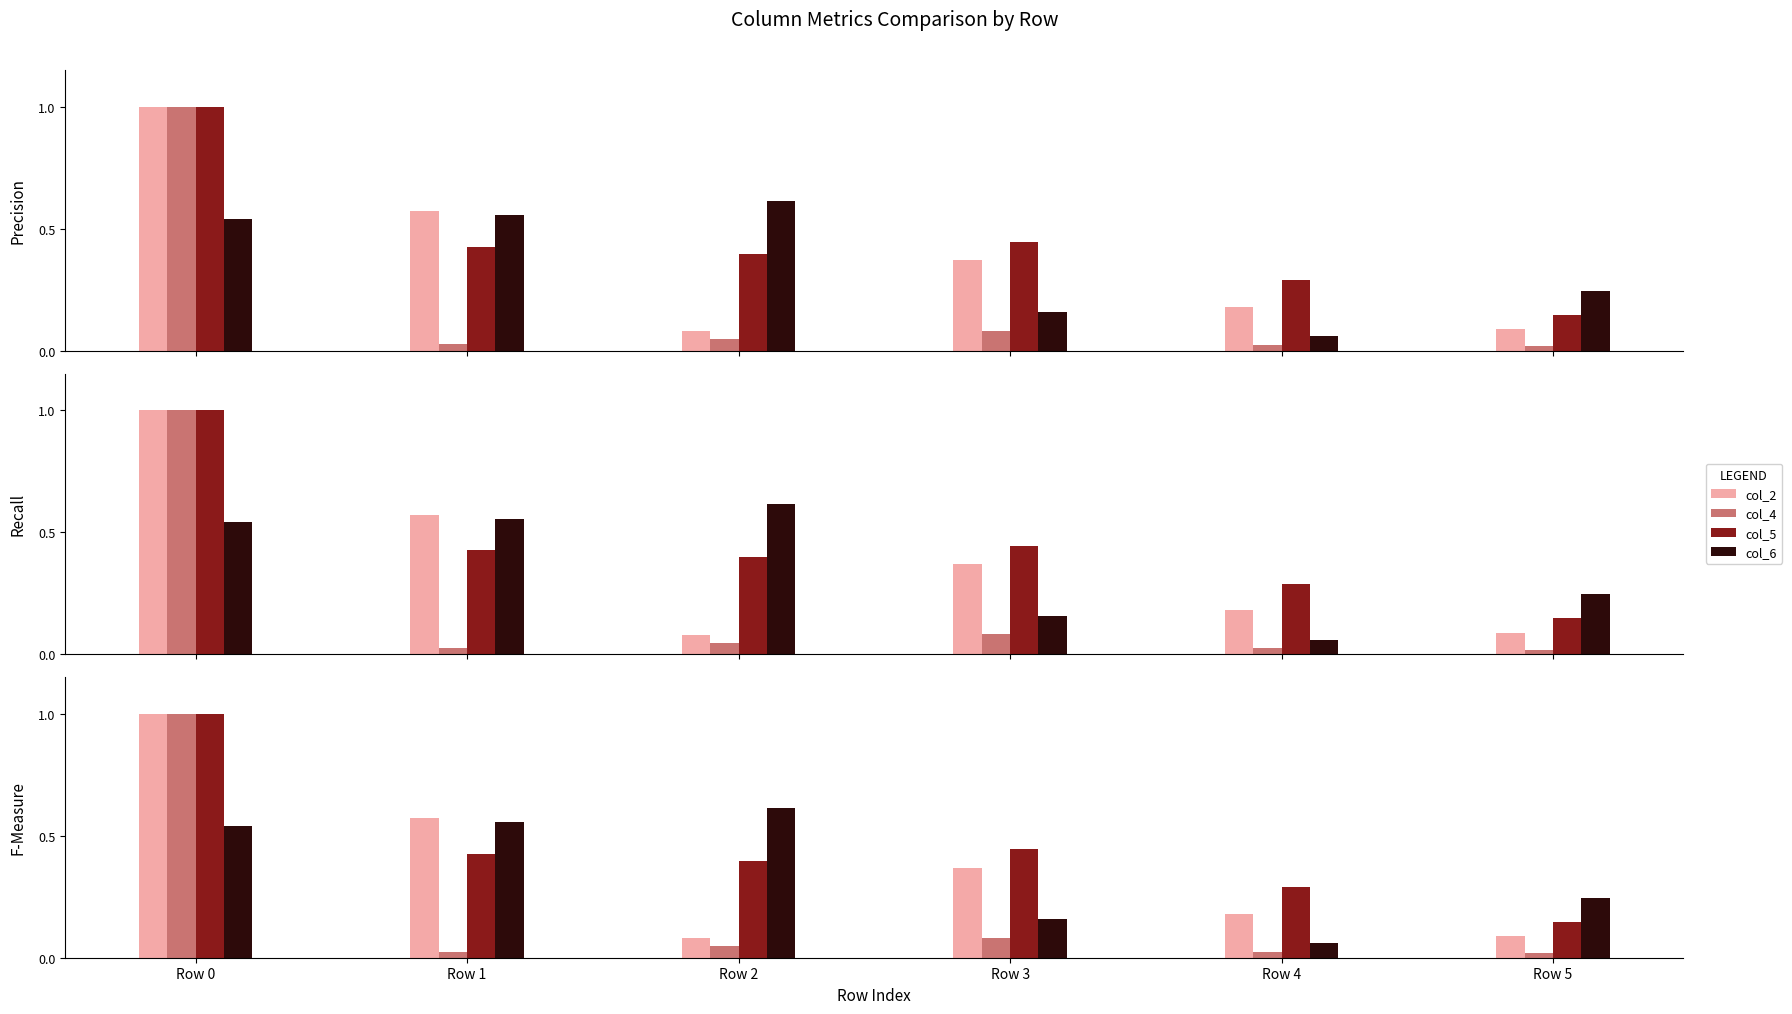

What is the average value of the col_5 series?

0.5